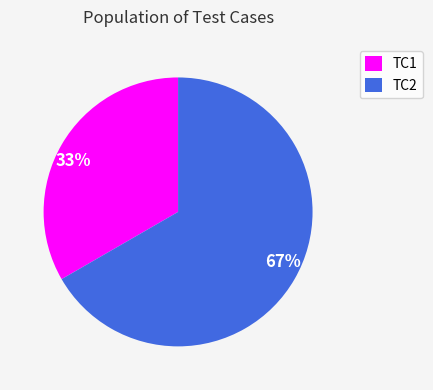

To the nearest percent, what percentage of the pie is TC1?

33%